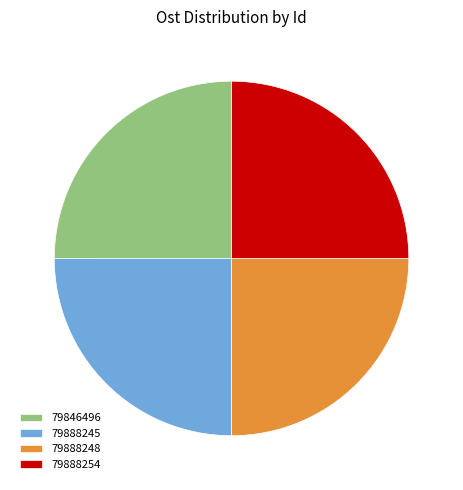

Is it true that 79888248 is 25% of the pie?

True